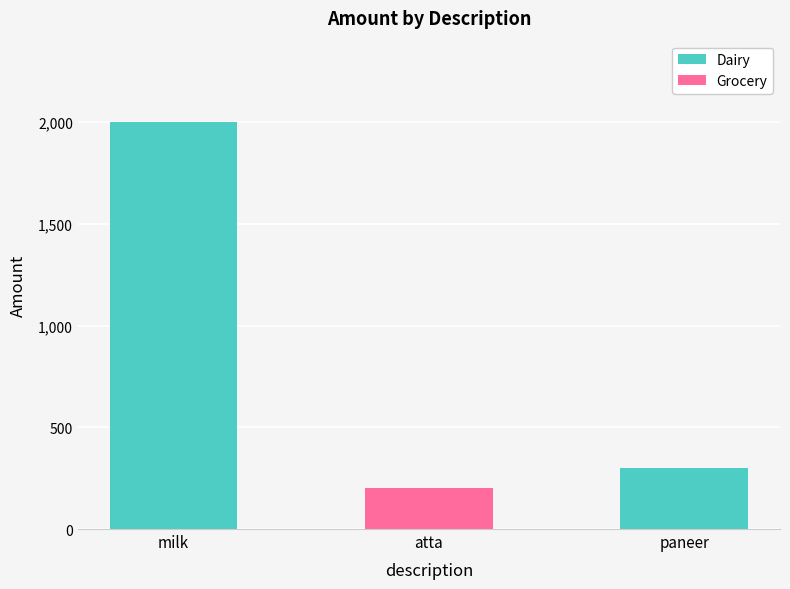

The Dairy series shows 2802 at milk. True or false?

False